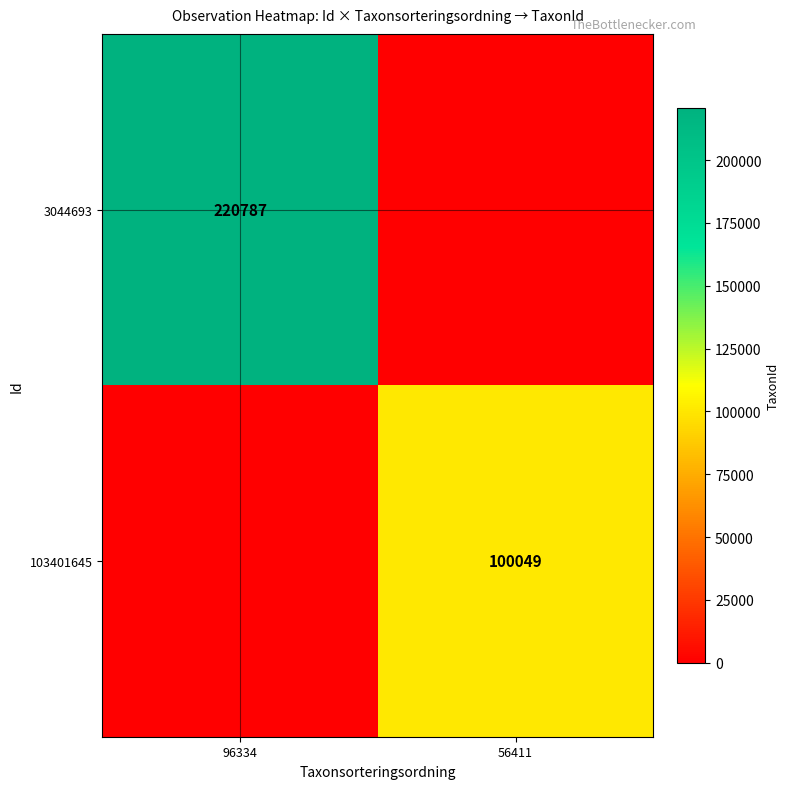

Which category has the lowest value across all series?

56411